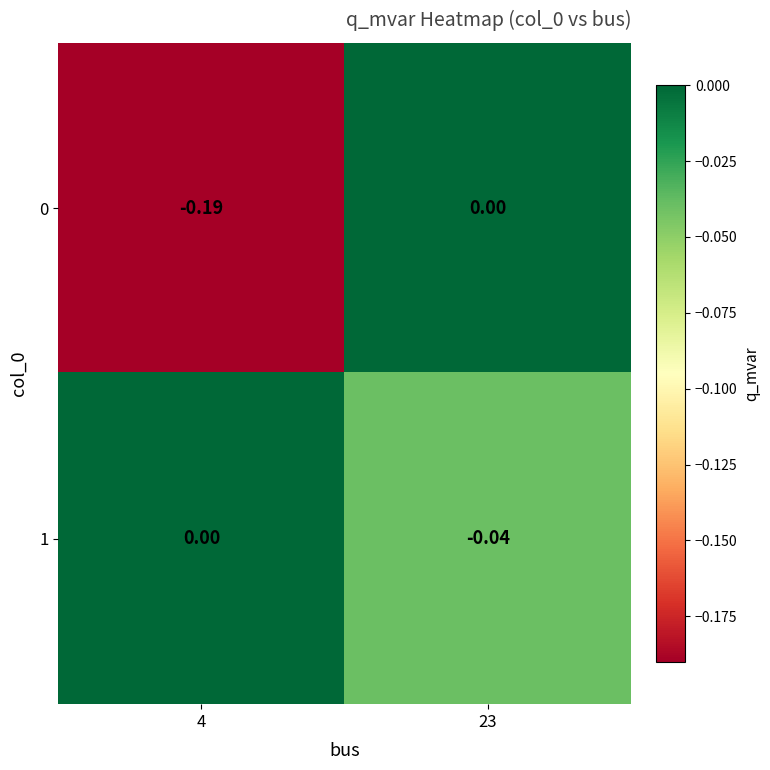

Is the value of 0 at 23 greater than the value of 1 at 23?

Yes